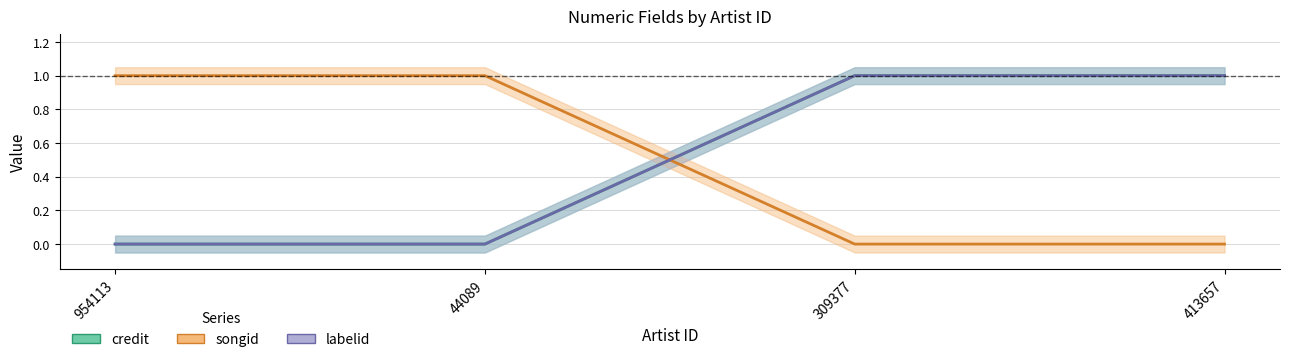

What is the difference between the labelid values at 954113 and 413657?

1